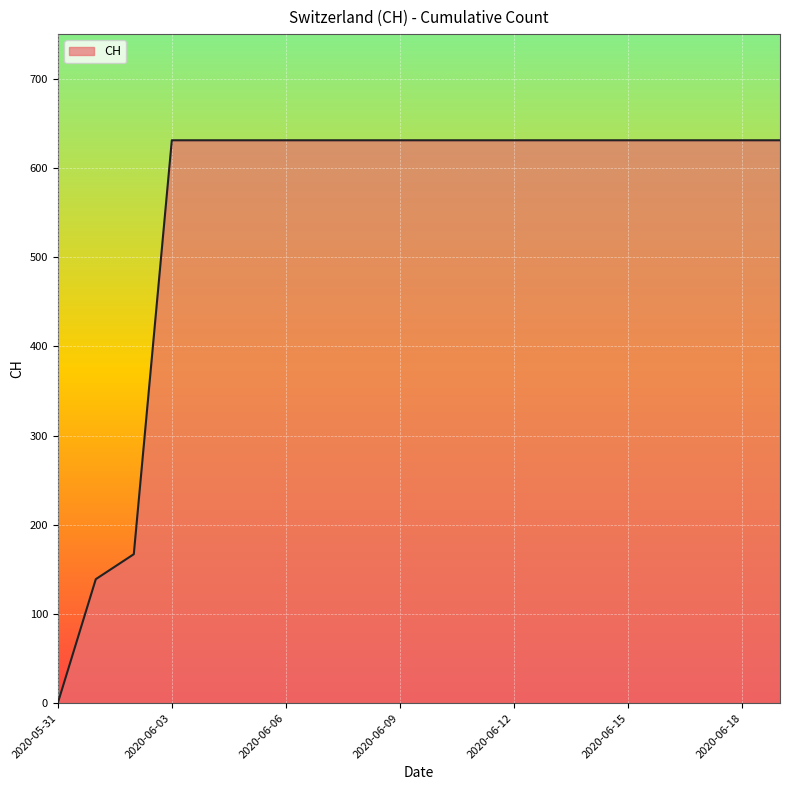

Reading left to right, what are all the values shown in this chart?

0	139	167	631	631	631	631	631	631	631	631	631	631	631	631	631	631	631	631	631